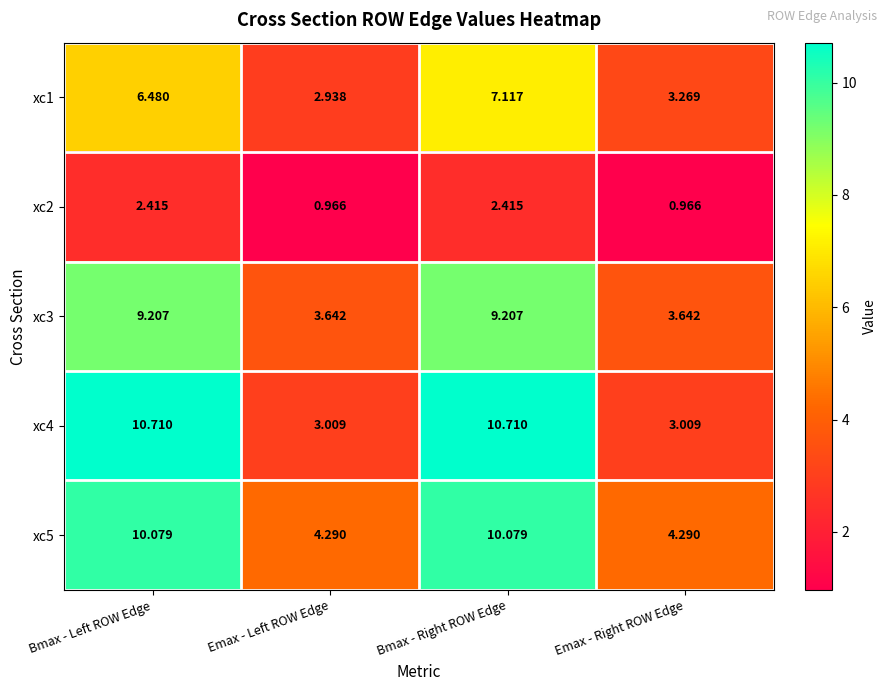

Where does the xc4 series first go above 10?

Bmax - Left ROW Edge